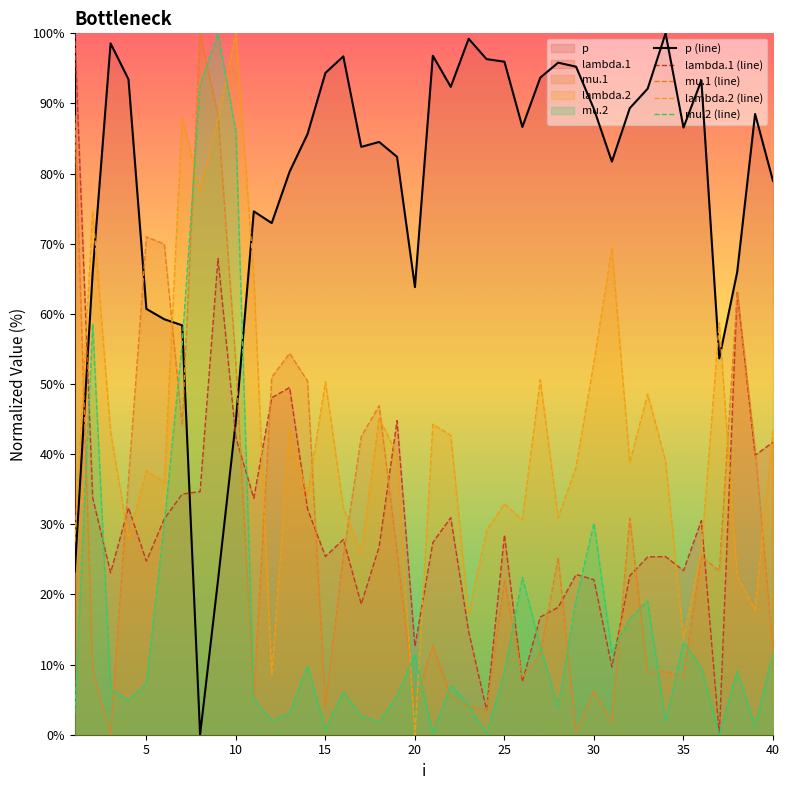

What is the difference between the maximum and minimum values in the lambda.1 (line) series?

100.0